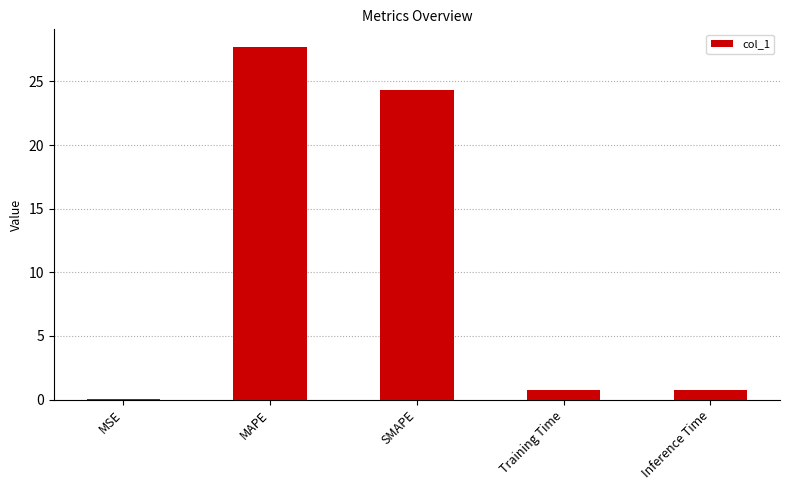

Between MAPE and Training Time, which is larger?

MAPE